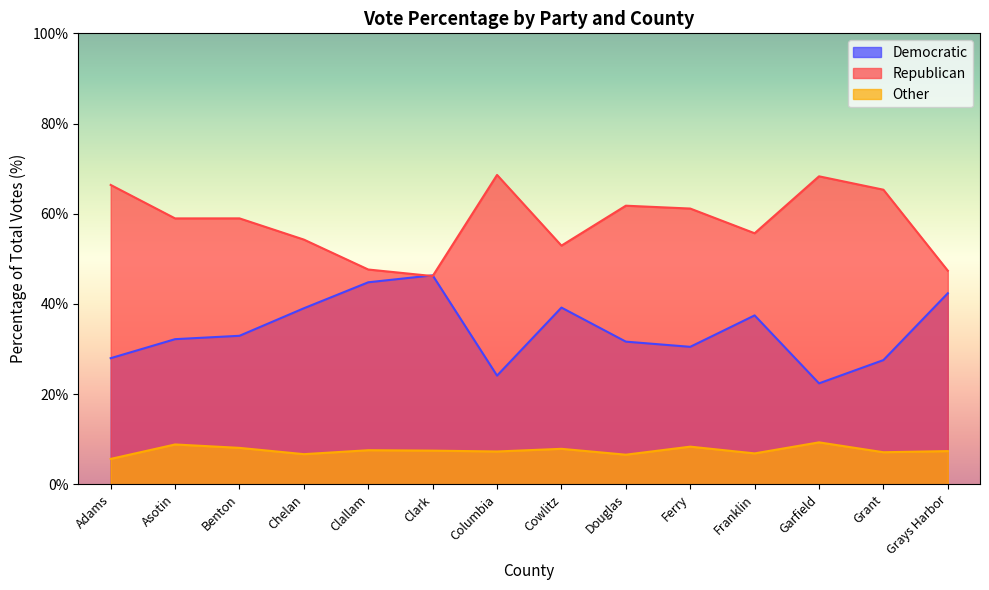

What is the value of the Other point at the 13th from the left?

7.1